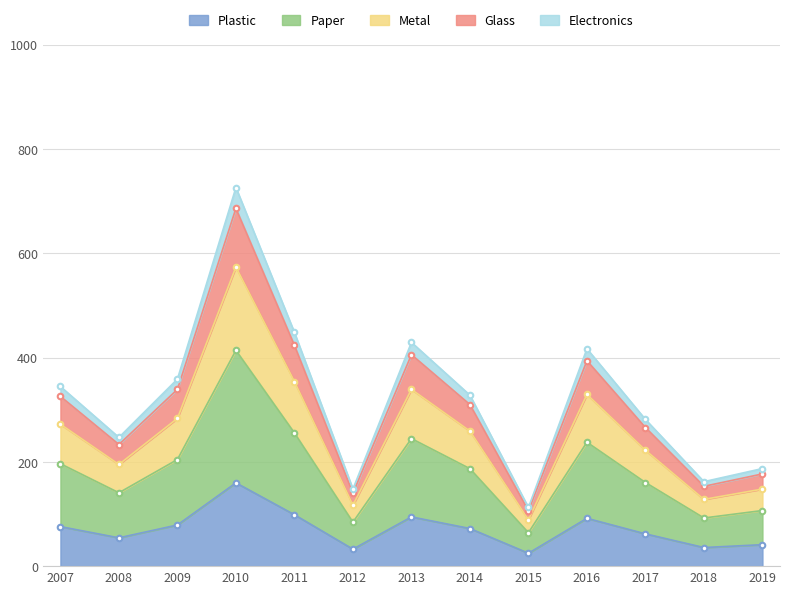

How many values are below 72?

6